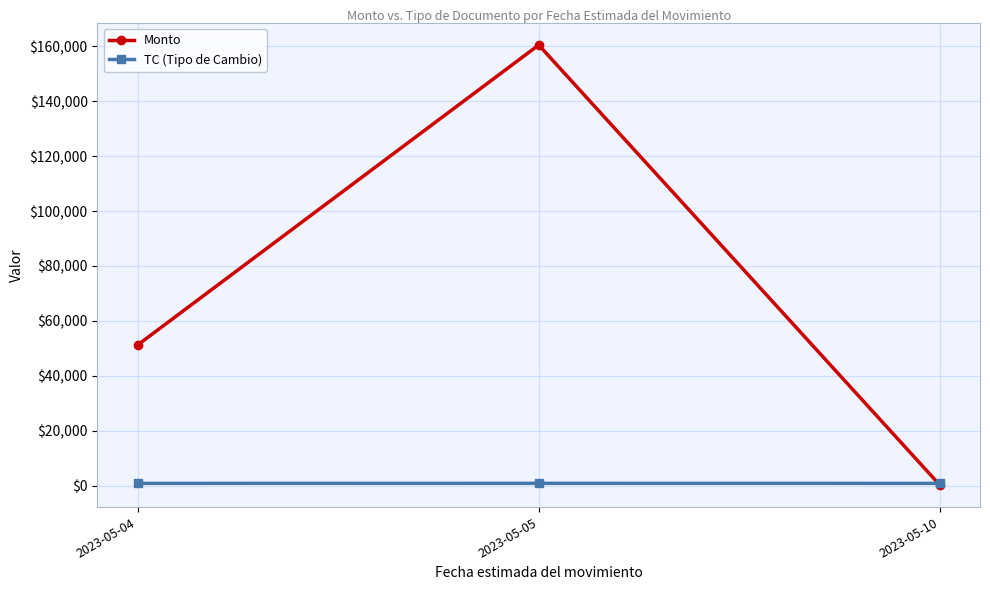

List the series in order of their peak value, highest first.

Monto, TC (Tipo de Cambio)